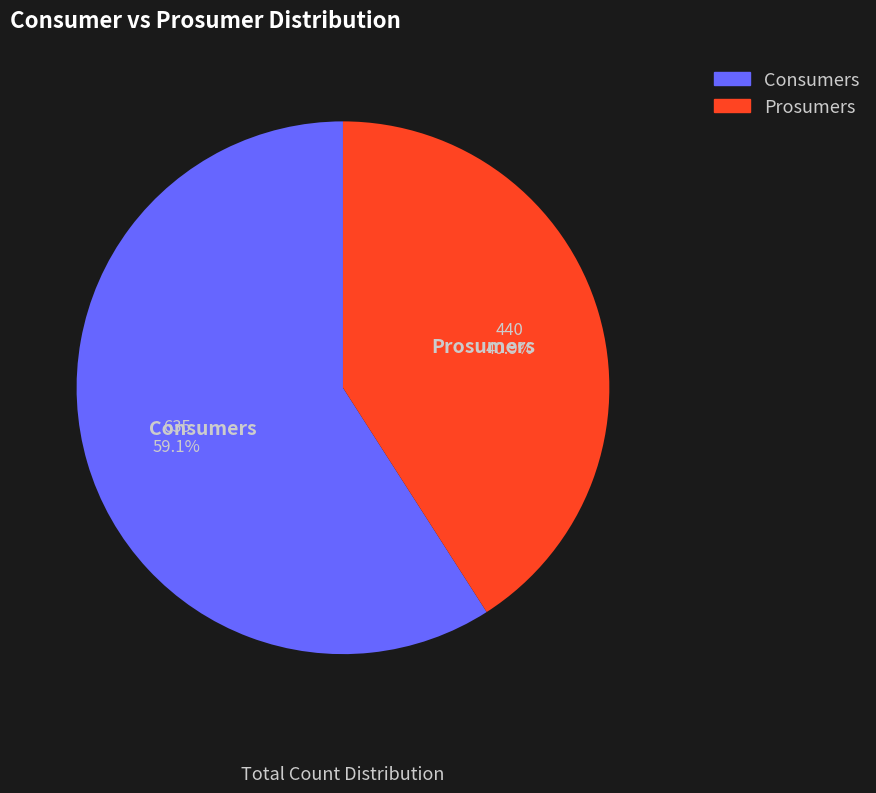

Which slice represents more than half of the pie?

Consumers